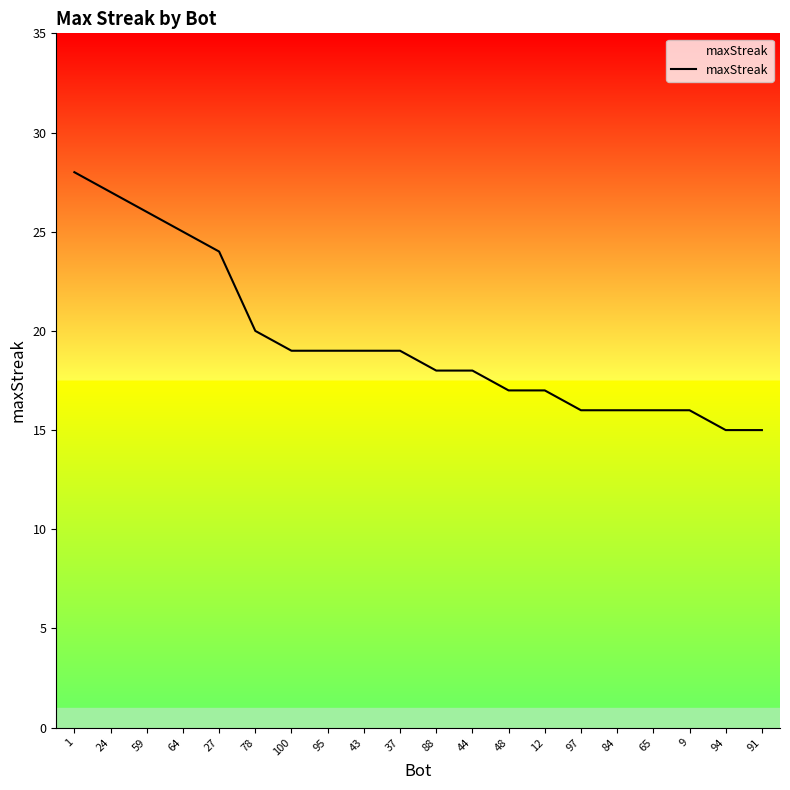

True or false: the data shows 15 at 94.

True